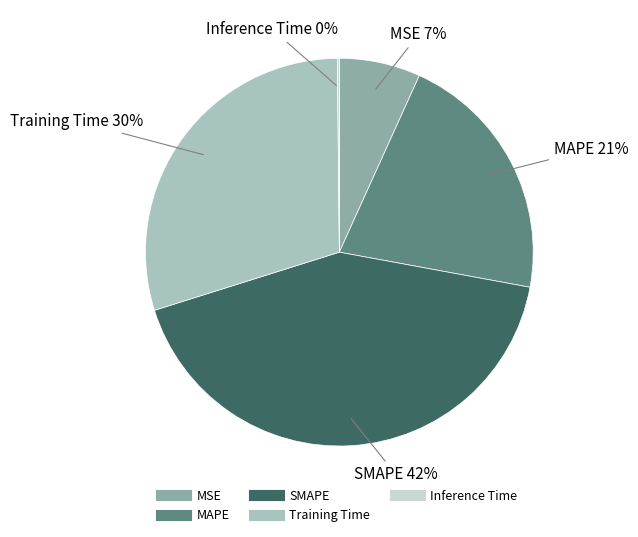

To the nearest percent, what is the average slice percentage?

20%